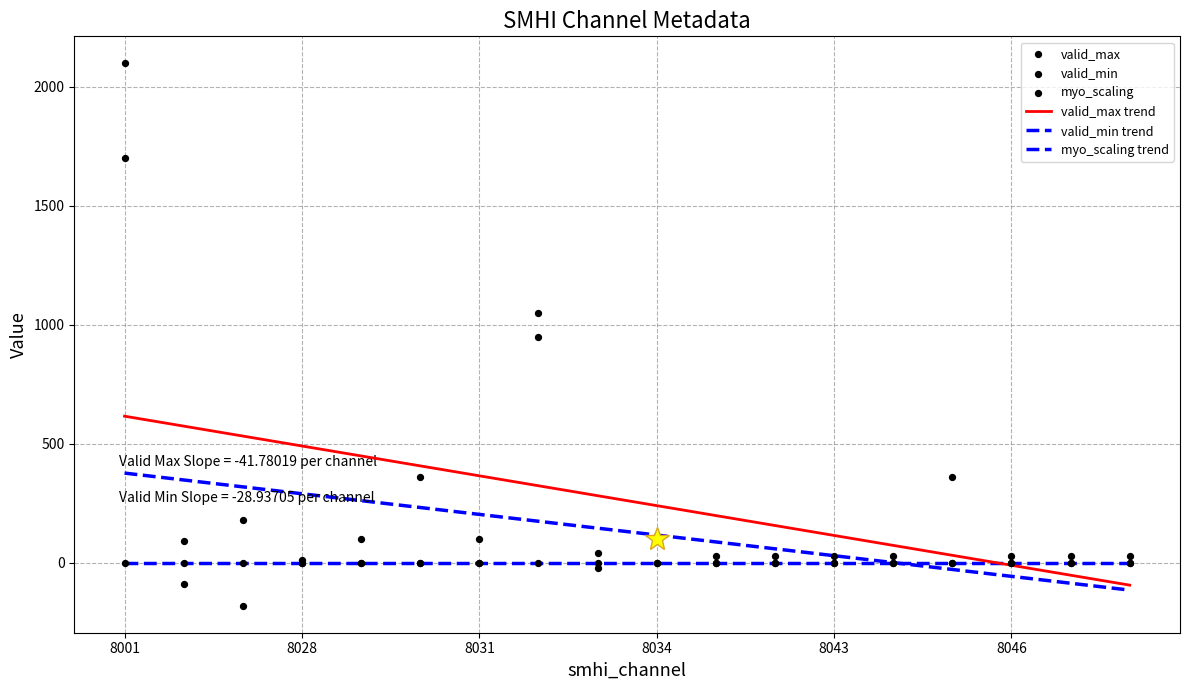

What are all the series names shown in the legend?

valid_max trend, valid_min trend, myo_scaling trend, valid_max, valid_min, myo_scaling